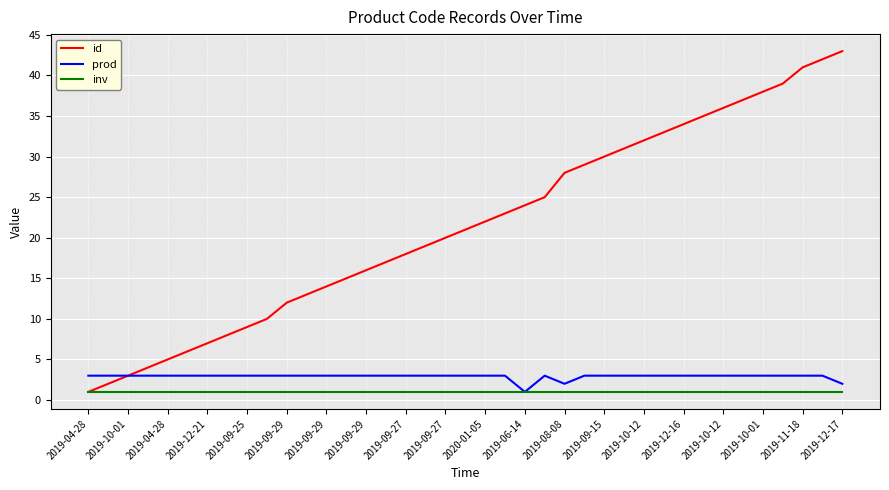

Which series has the largest range (max minus min)?

id